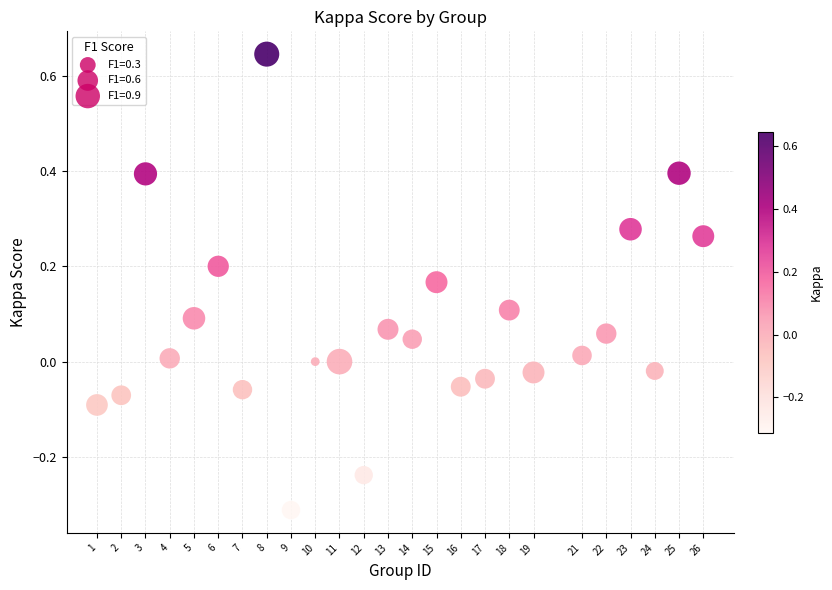

What is the range of X values (max minus min)?

25.0